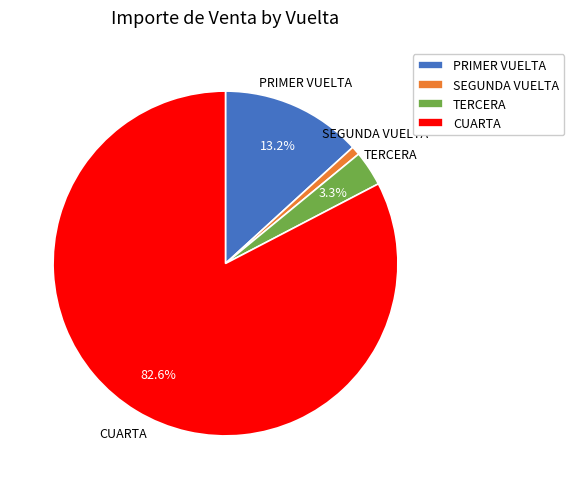

Count the number of slices in the pie.

4